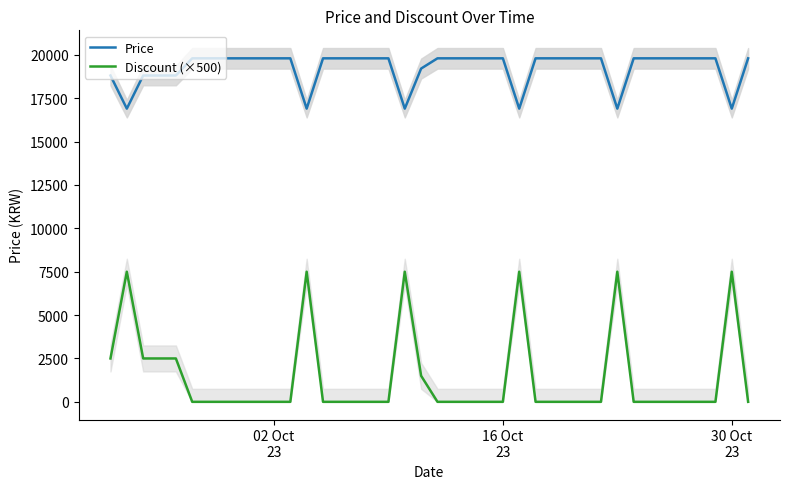

How many interior local valleys does the Price series have?

6